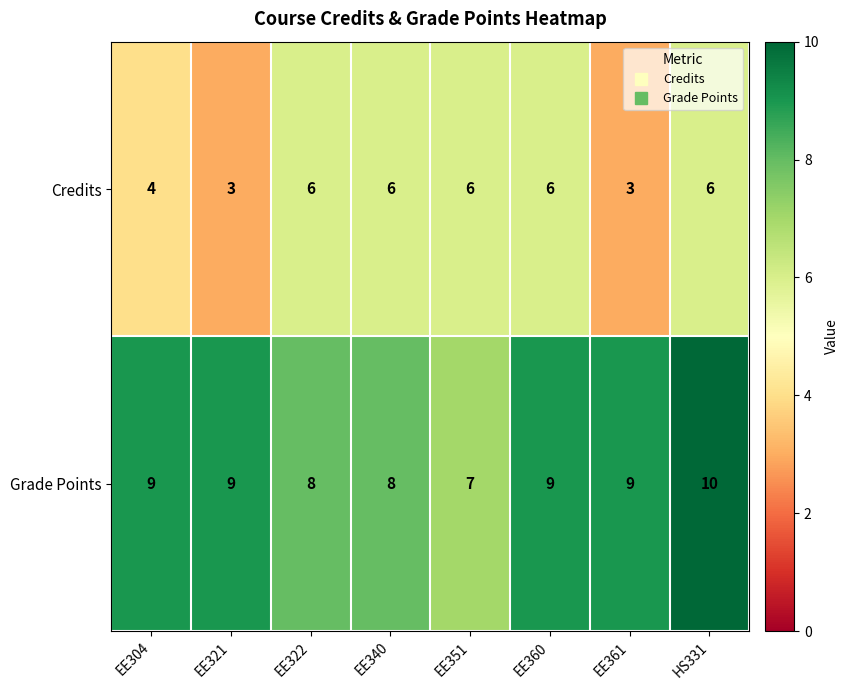

Reading left to right, extract all data points from this chart.

Credits: EE304=4	EE321=3	EE322=6	EE340=6	EE351=6	EE360=6	EE361=3	HS331=6
Grade Points: EE304=9	EE321=9	EE322=8	EE340=8	EE351=7	EE360=9	EE361=9	HS331=10